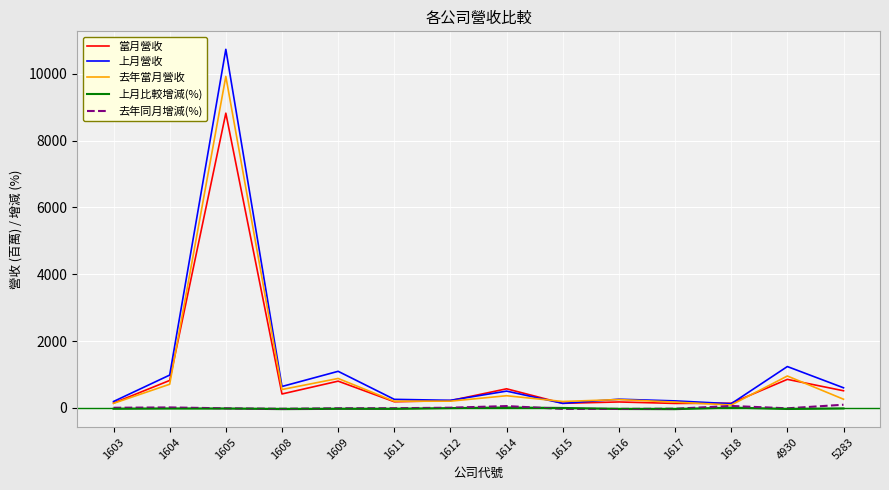

What is the maximum value shown in the chart?

10728.9